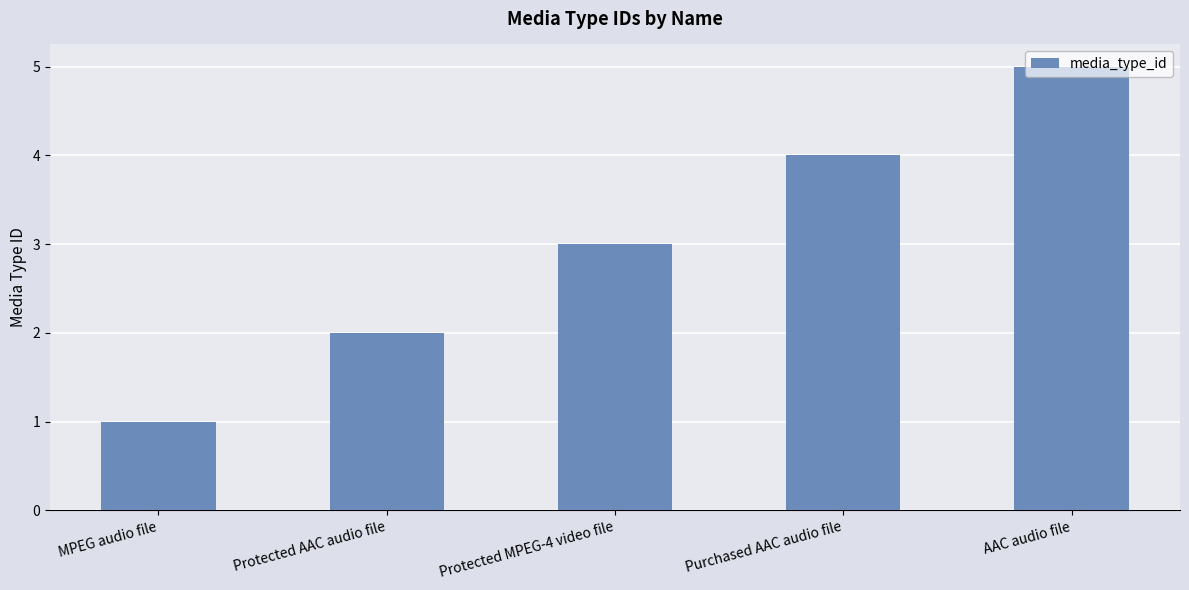

What is the greatest value displayed?

5